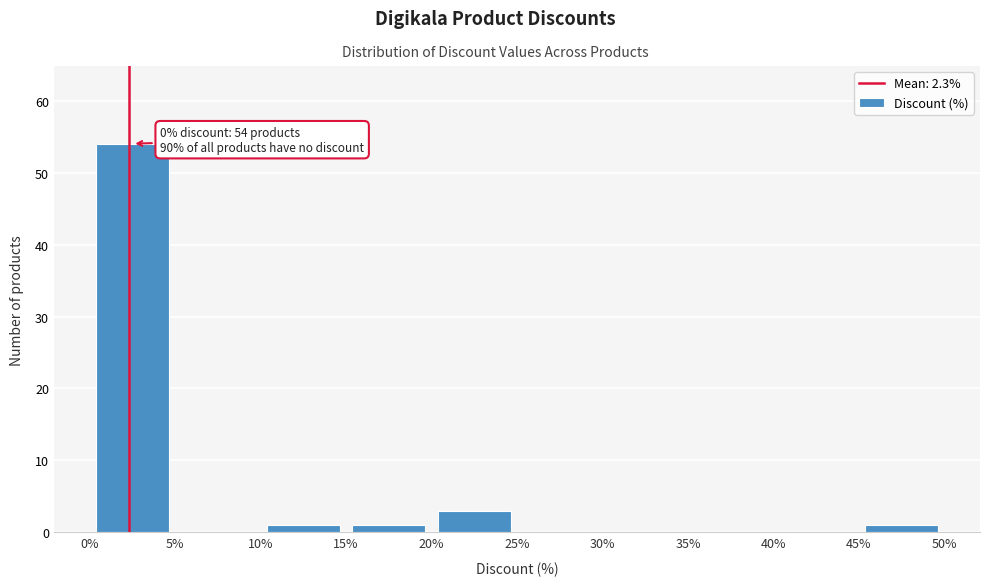

Over which range of the x-axis is the bar tallest?

0% to 5%